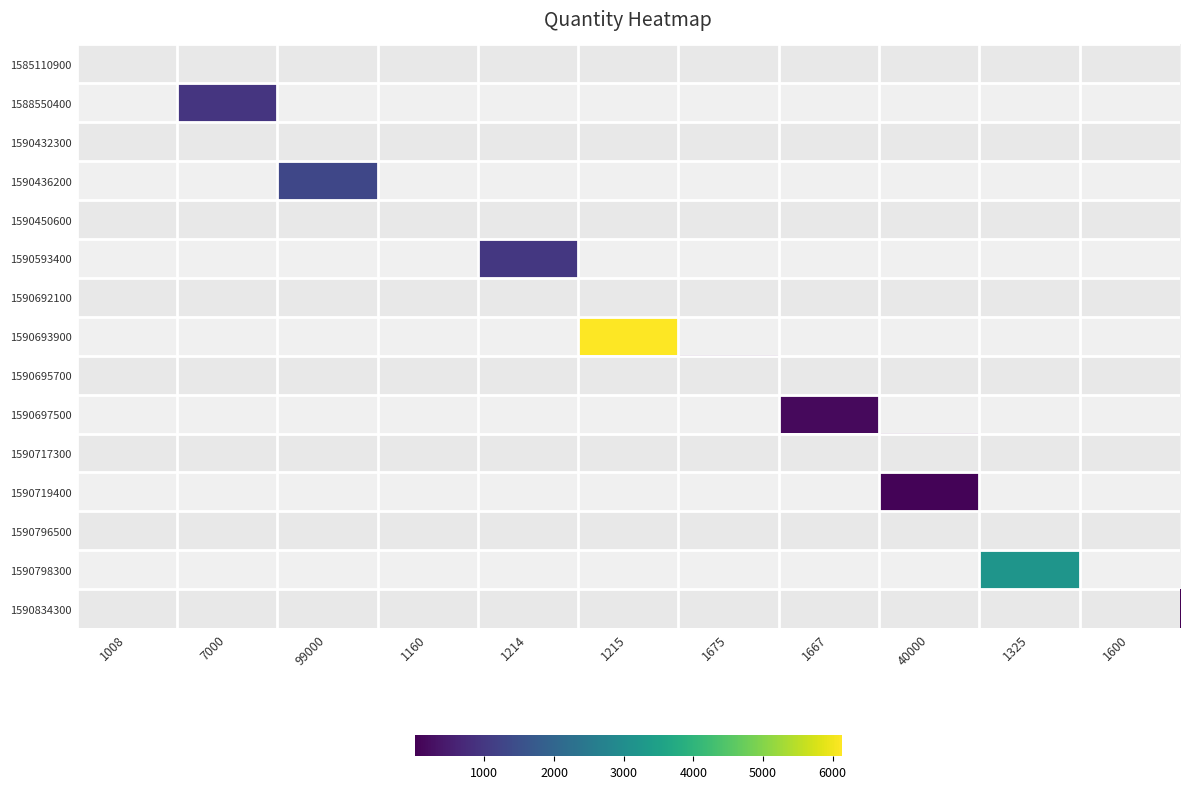

Which label corresponds to the smallest value in the chart?

1600